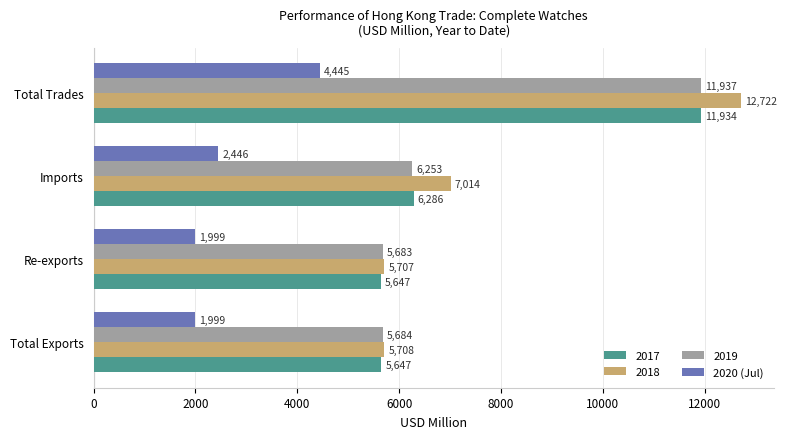

At how many categories does at least one series exceed 5298?

4